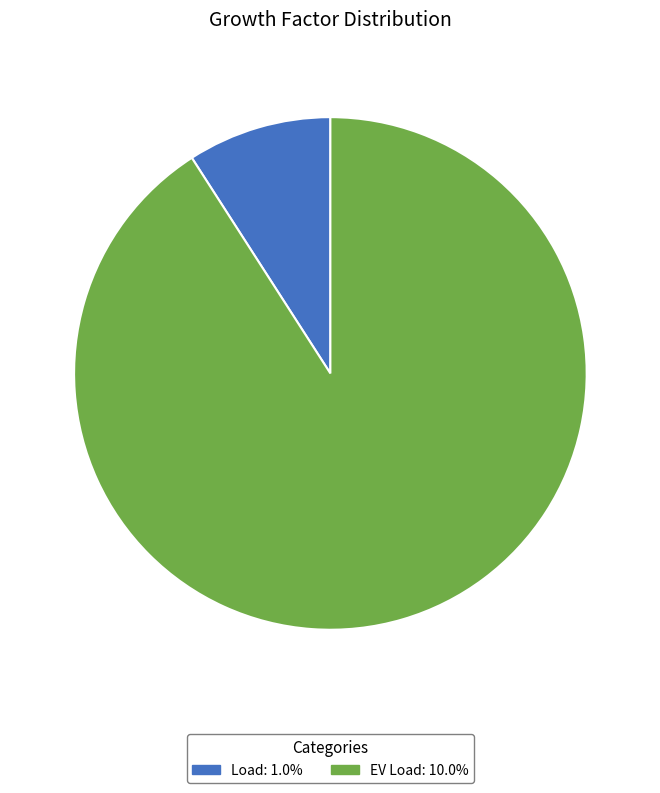

Is the sum of Load and EV Load greater than half?

Yes